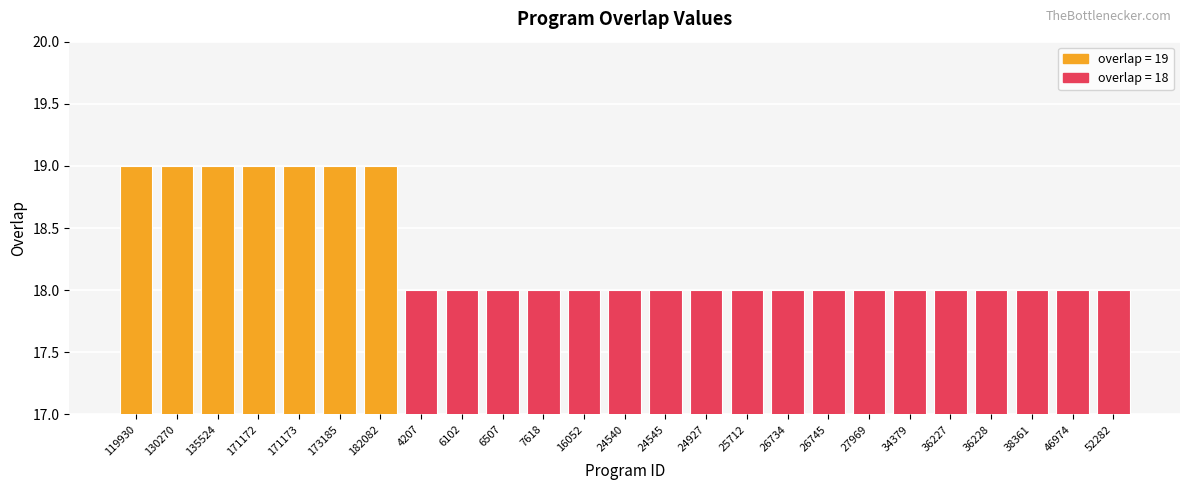

What position from the right is 52282?

1